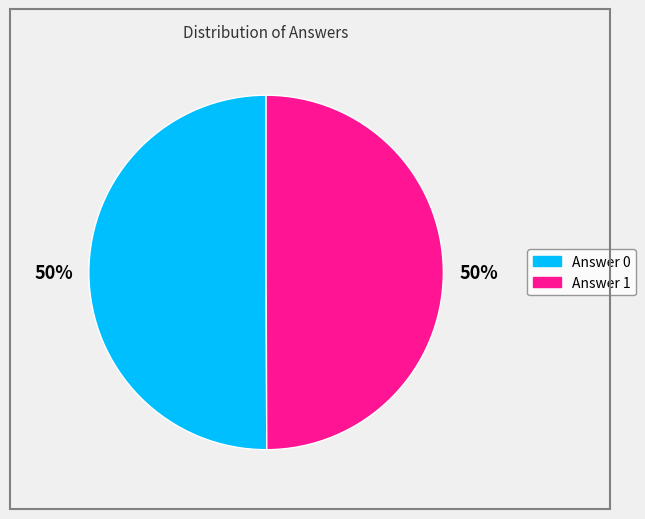

To the nearest percent, what is the average slice percentage?

50%